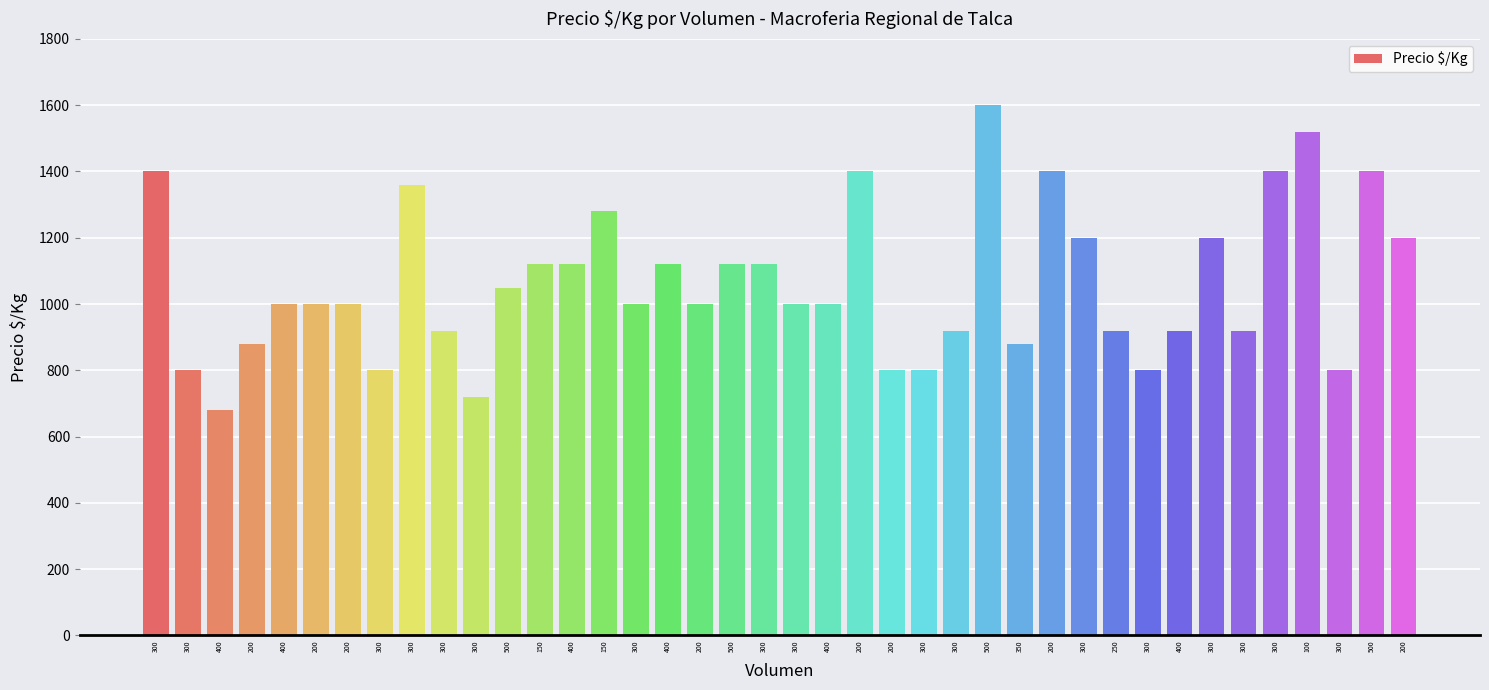

The value at 200 is 880. True or false?

True